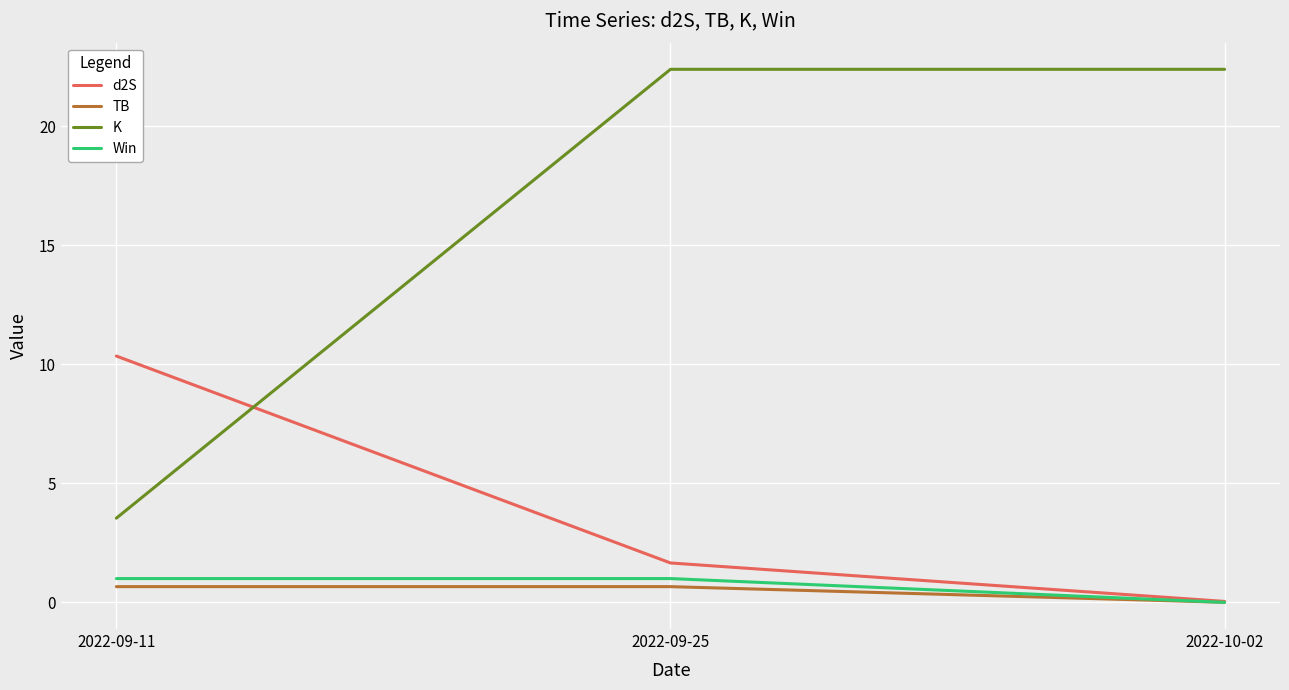

True or false: TB has a value of 0.0 at 2022-10-02.

True